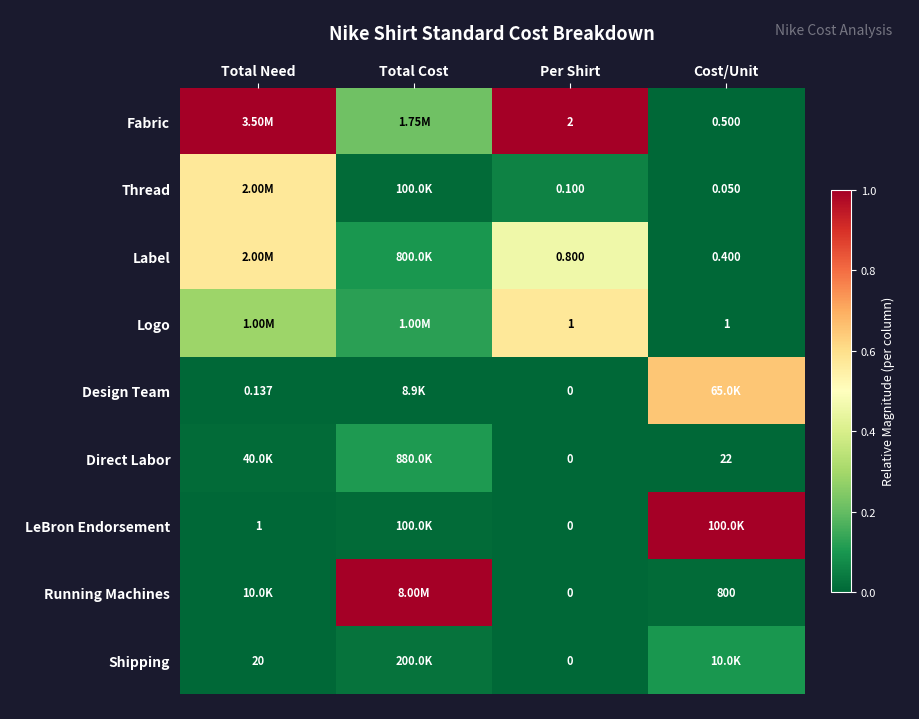

At which label does Running Machines reach its peak?

Total Cost